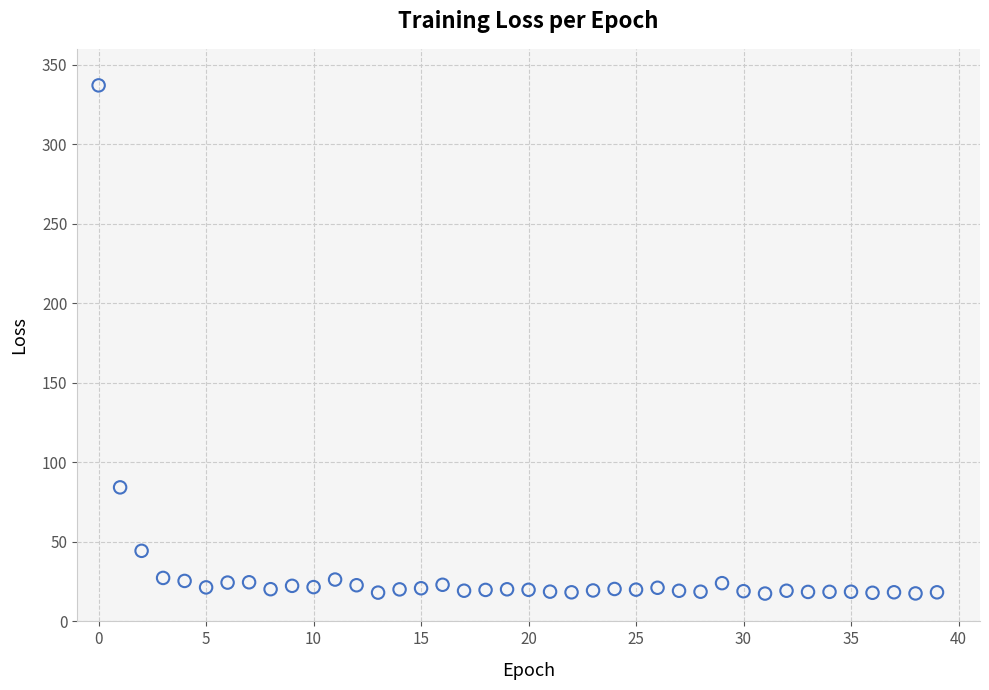

What Y value in the scatter plot is closest to 177?

84.3